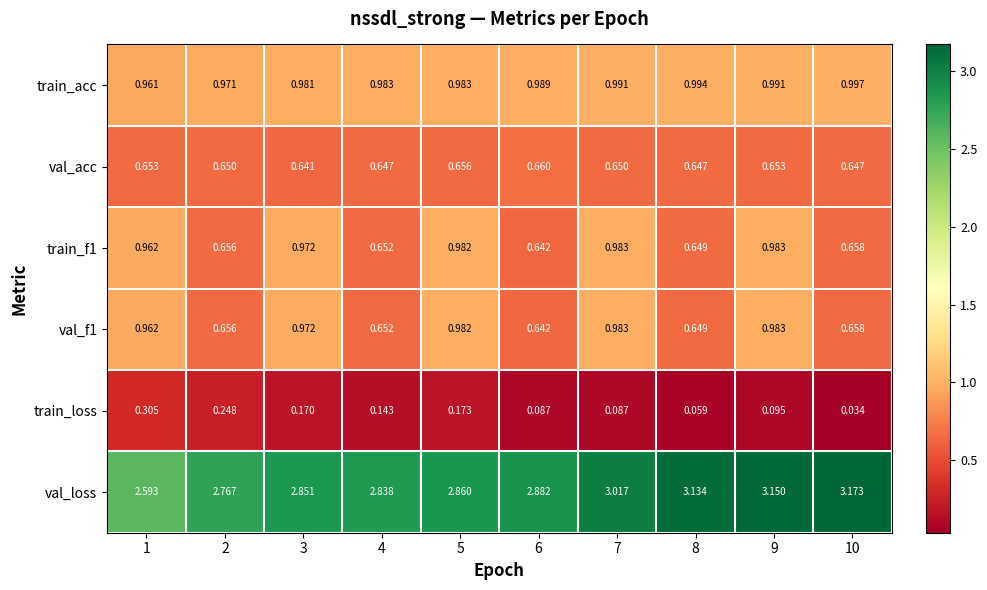

Which series has the widest spread of values?

val_loss